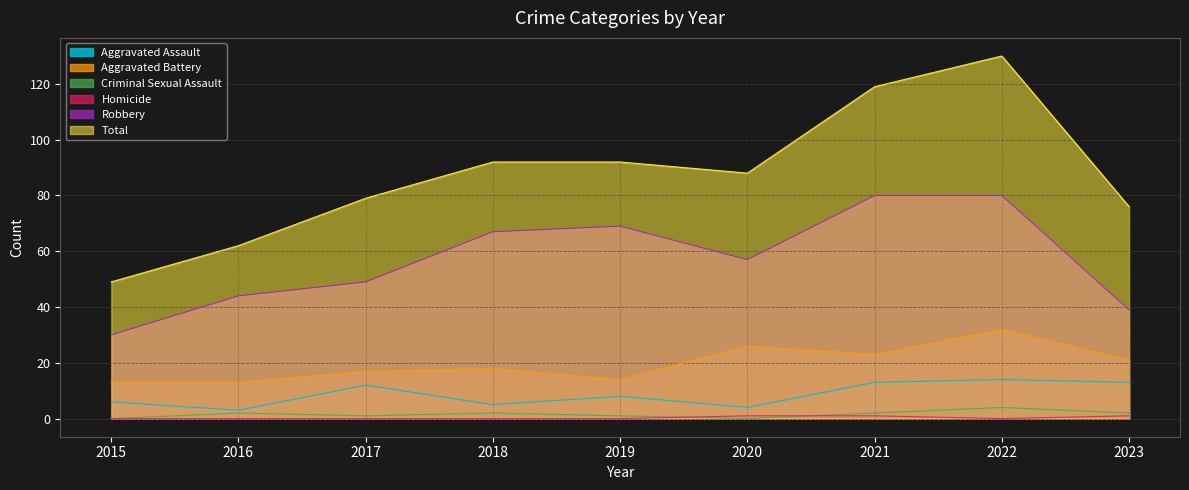

What is the total value across all series at 2018?

184